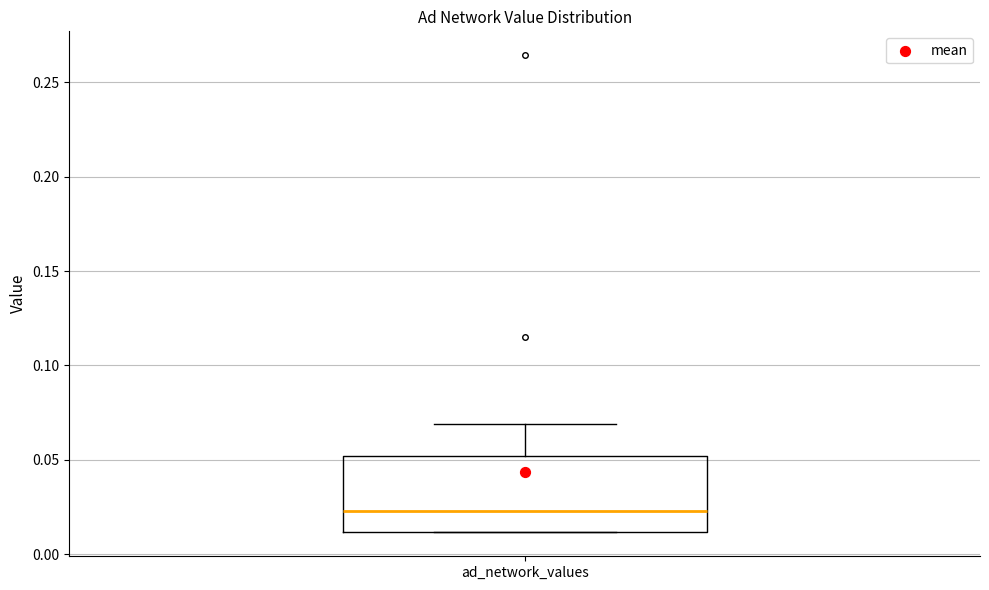

Where does the median line of the box for ad_network_values sit on the y-axis? The values are not printed on the chart, so give them approximately, as read against the axis.

0.025